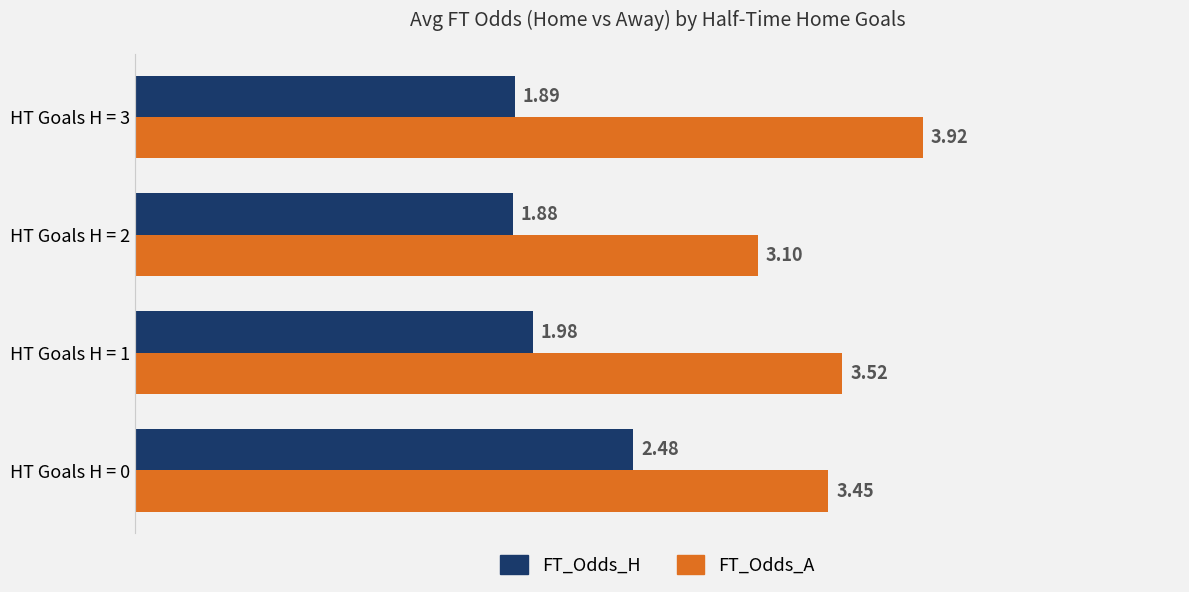

Which series has the widest spread of values?

FT_Odds_A